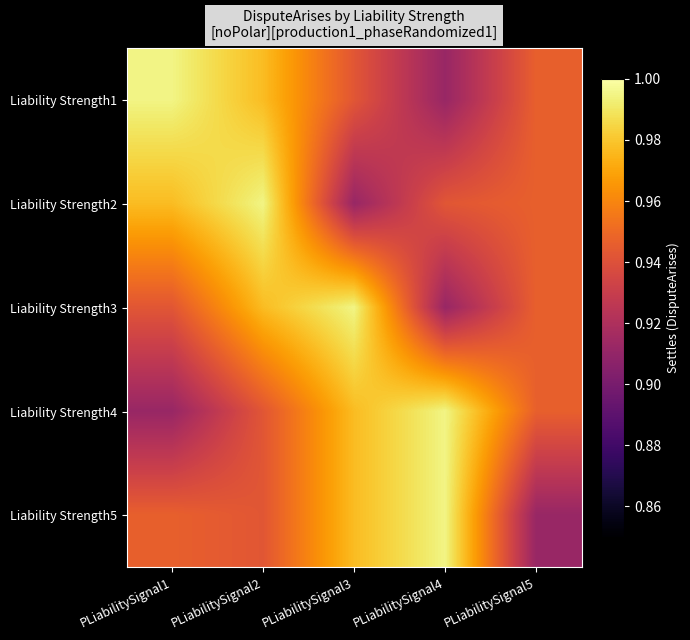

List the series in order of their peak value, lowest first.

Liability Strength1, Liability Strength2, Liability Strength3, Liability Strength4, Liability Strength5